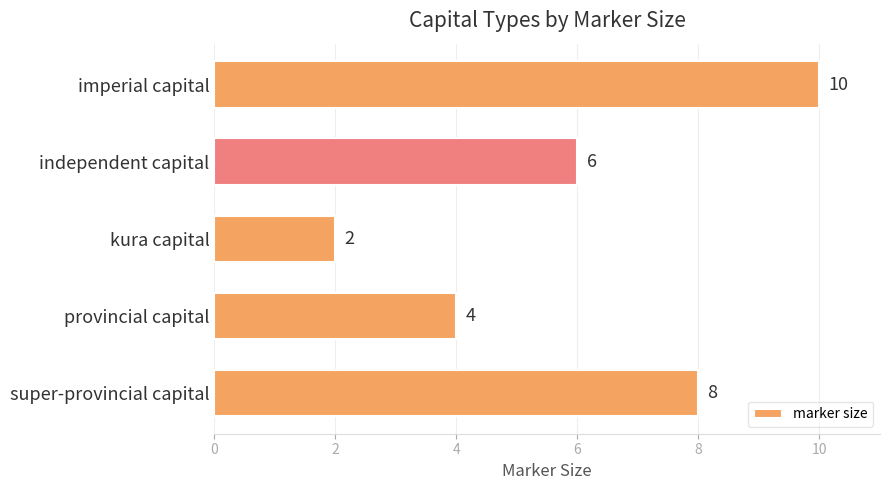

Rank the categories by value from highest to lowest.

imperial capital, super-provincial capital, independent capital, provincial capital, kura capital